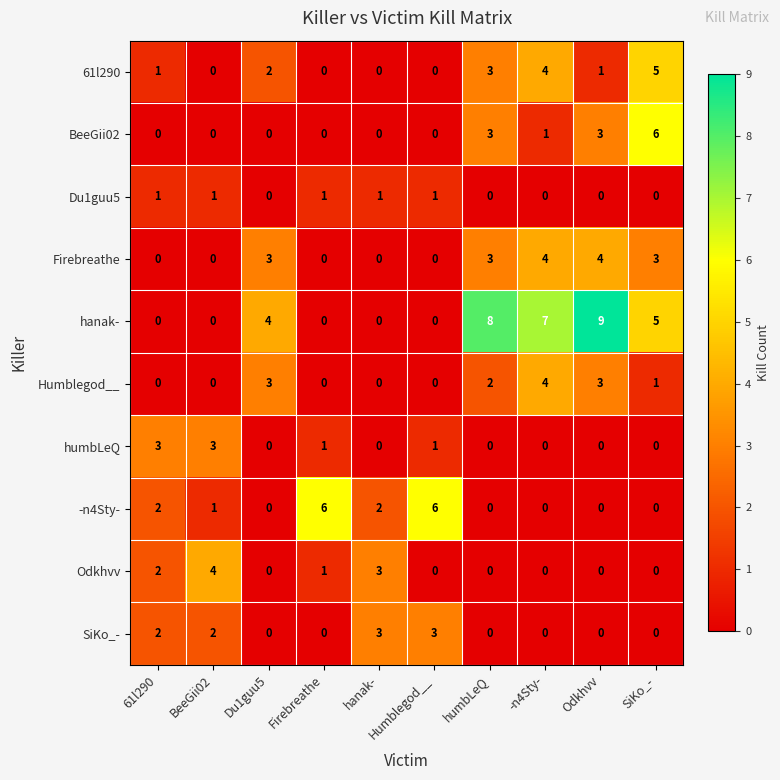

What is the spread (max minus min) of values at humbLeQ?

8